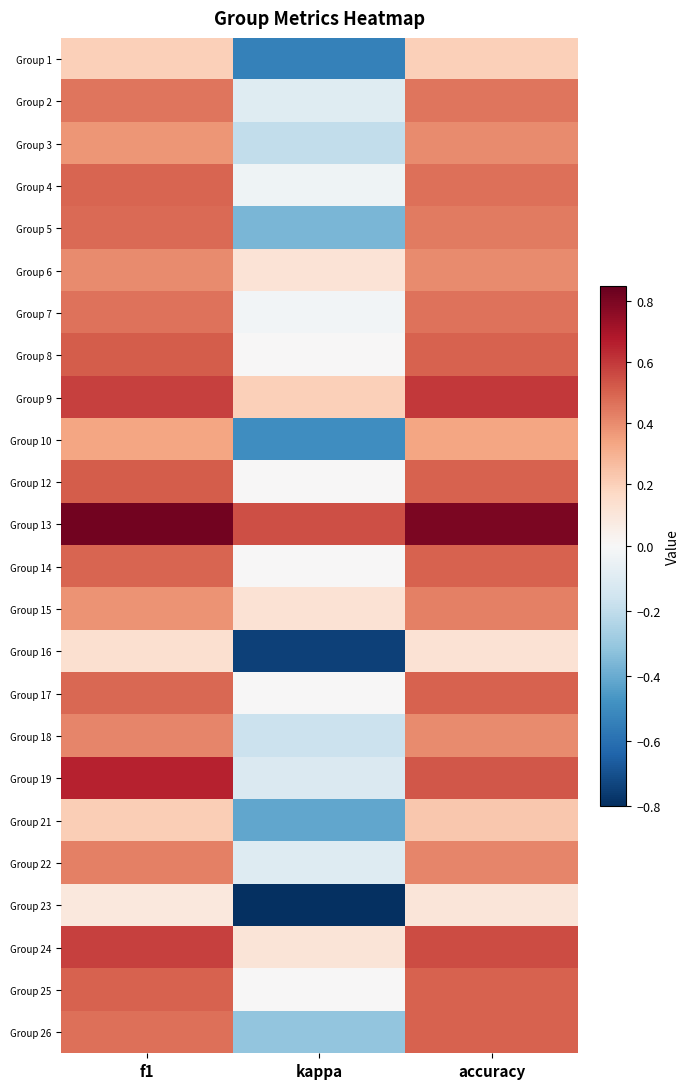

Reading left to right, extract all data points from this chart.

Group 1: f1=0.2	kappa=-0.5	accuracy=0.2
Group 2: f1=0.5	kappa=-0.1	accuracy=0.5
Group 3: f1=0.4	kappa=-0.2	accuracy=0.4
Group 4: f1=0.5	kappa=-0.0	accuracy=0.5
Group 5: f1=0.5	kappa=-0.4	accuracy=0.4
Group 6: f1=0.4	kappa=0.1	accuracy=0.4
Group 7: f1=0.5	kappa=-0.0	accuracy=0.5
Group 8: f1=0.5	kappa=0.0	accuracy=0.5
Group 9: f1=0.6	kappa=0.2	accuracy=0.6
Group 10: f1=0.3	kappa=-0.5	accuracy=0.3
Group 12: f1=0.5	kappa=0.0	accuracy=0.5
Group 13: f1=0.8	kappa=0.5	accuracy=0.8
Group 14: f1=0.5	kappa=0.0	accuracy=0.5
Group 15: f1=0.4	kappa=0.1	accuracy=0.4
Group 16: f1=0.1	kappa=-0.8	accuracy=0.1
Group 17: f1=0.5	kappa=0.0	accuracy=0.5
Group 18: f1=0.4	kappa=-0.2	accuracy=0.4
Group 19: f1=0.7	kappa=-0.1	accuracy=0.5
Group 21: f1=0.2	kappa=-0.4	accuracy=0.2
Group 22: f1=0.4	kappa=-0.1	accuracy=0.4
Group 23: f1=0.1	kappa=-0.8	accuracy=0.1
Group 24: f1=0.6	kappa=0.1	accuracy=0.6
Group 25: f1=0.5	kappa=0.0	accuracy=0.5
Group 26: f1=0.5	kappa=-0.3	accuracy=0.5